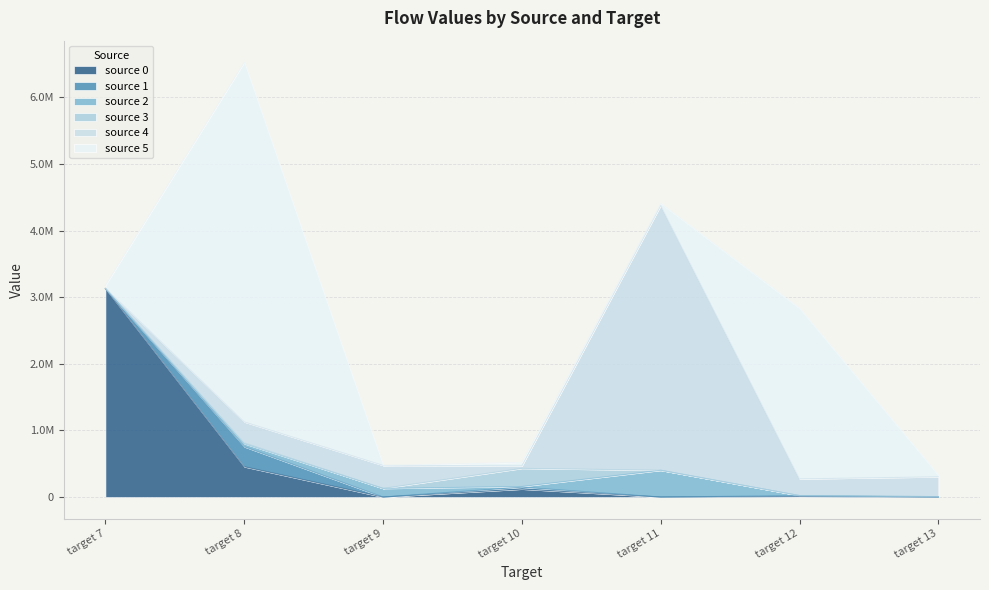

Rank the series by their maximum value, from lowest to highest.

source 3, source 1, source 2, source 0, source 4, source 5